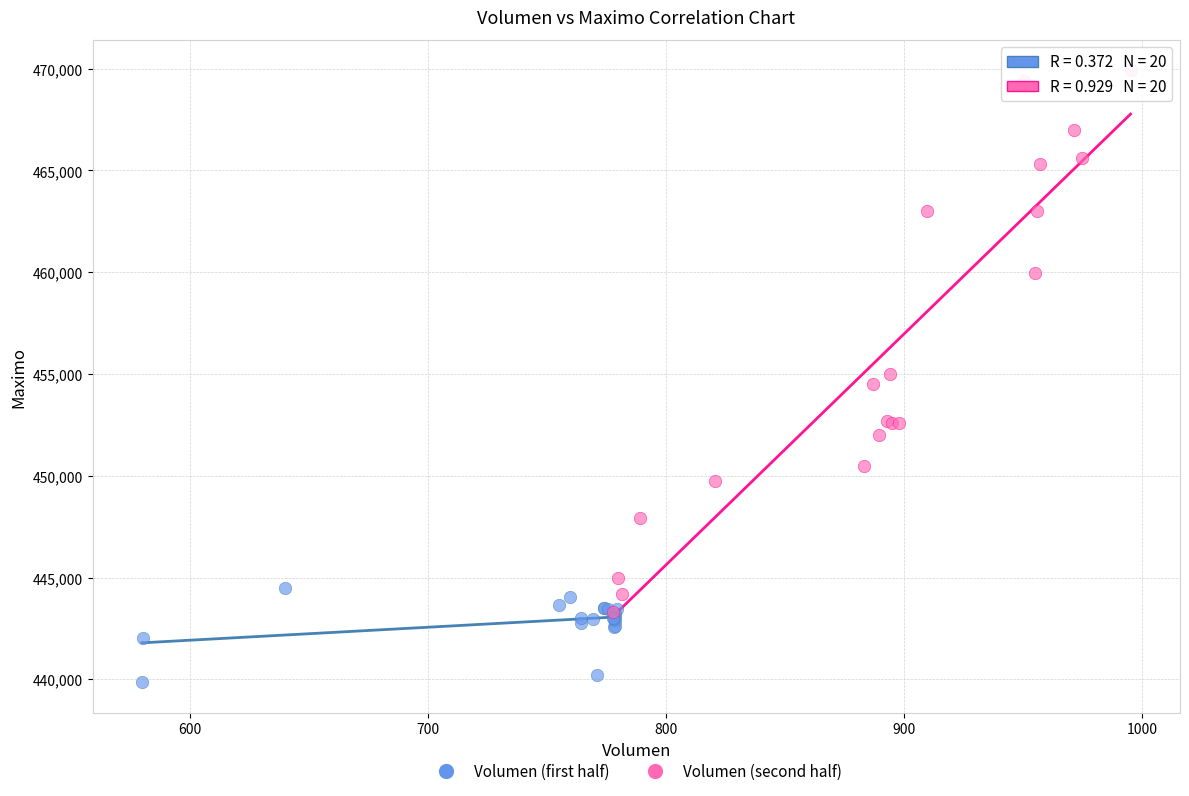

Which series reaches the maximum Y coordinate?

Volumen (second half)